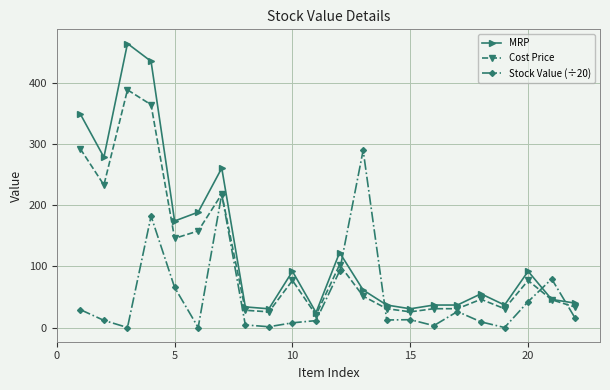

True or false: MRP and Stock Value (÷20) cross at least once.

True